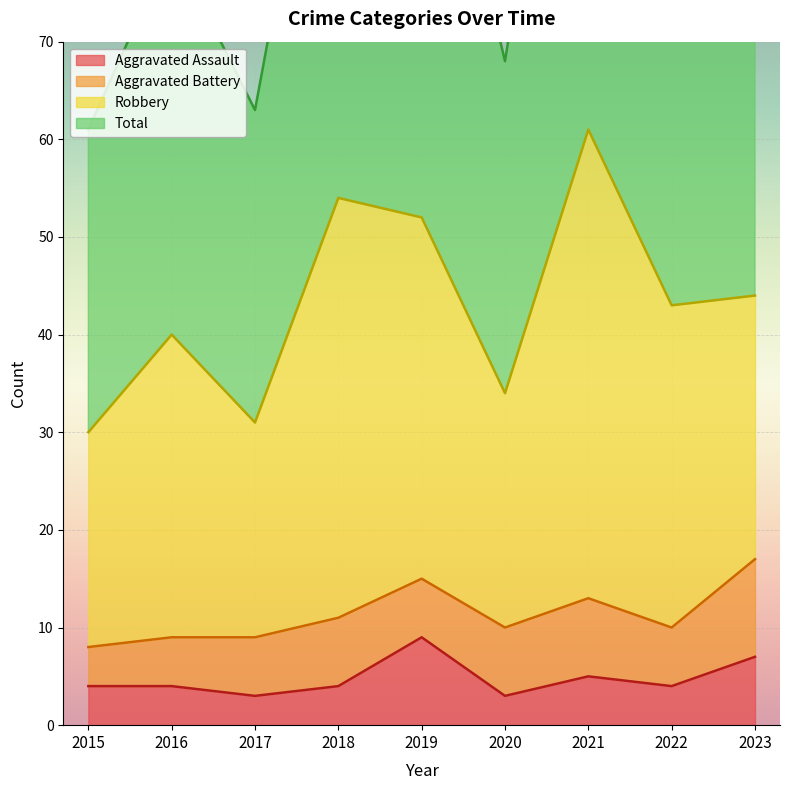

True or false: Total and Aggravated Assault intersect in this chart.

False